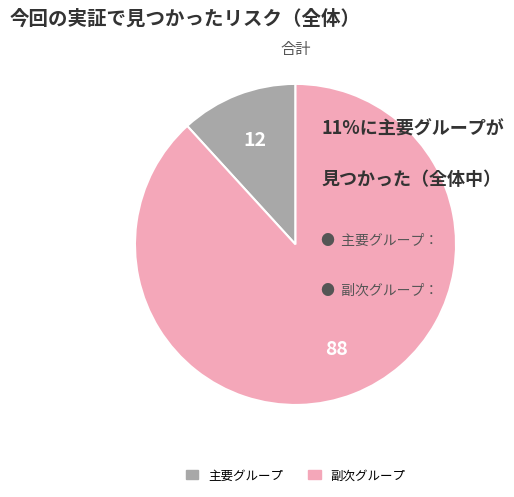

How many slices are in this pie chart?

2